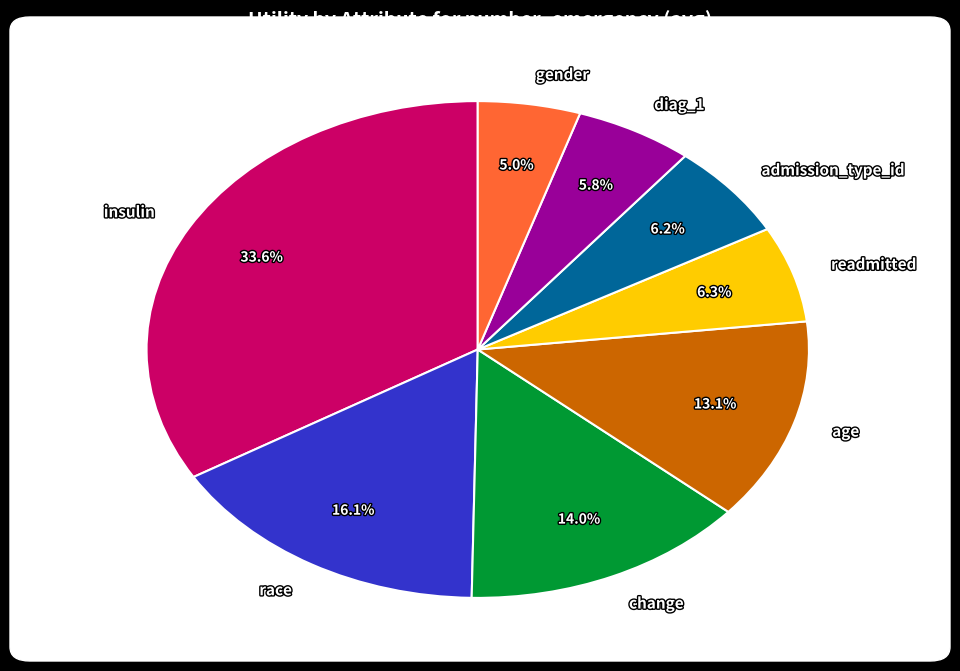

Is there a majority slice in this chart?

No